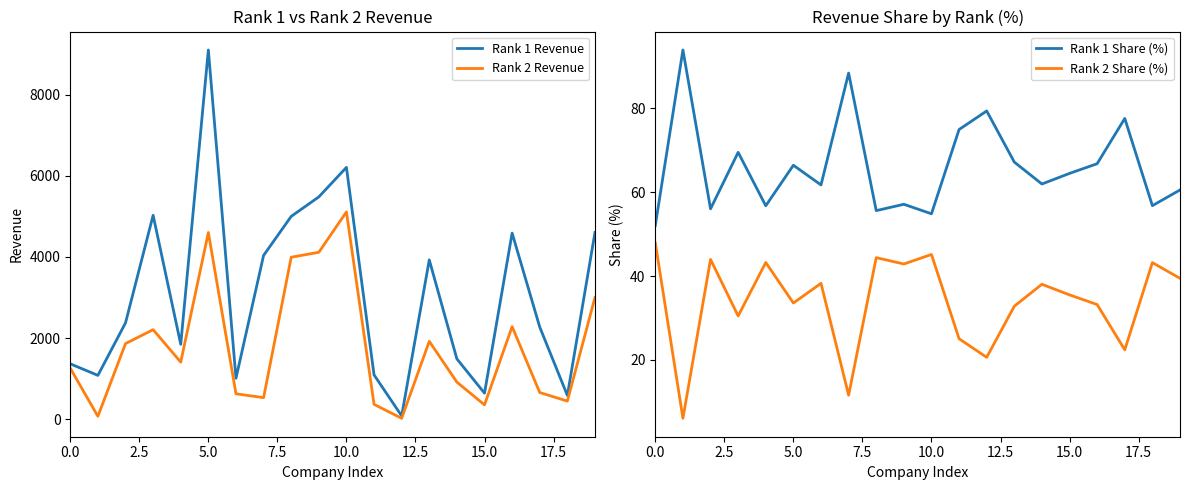

What position from the right is 14?

6